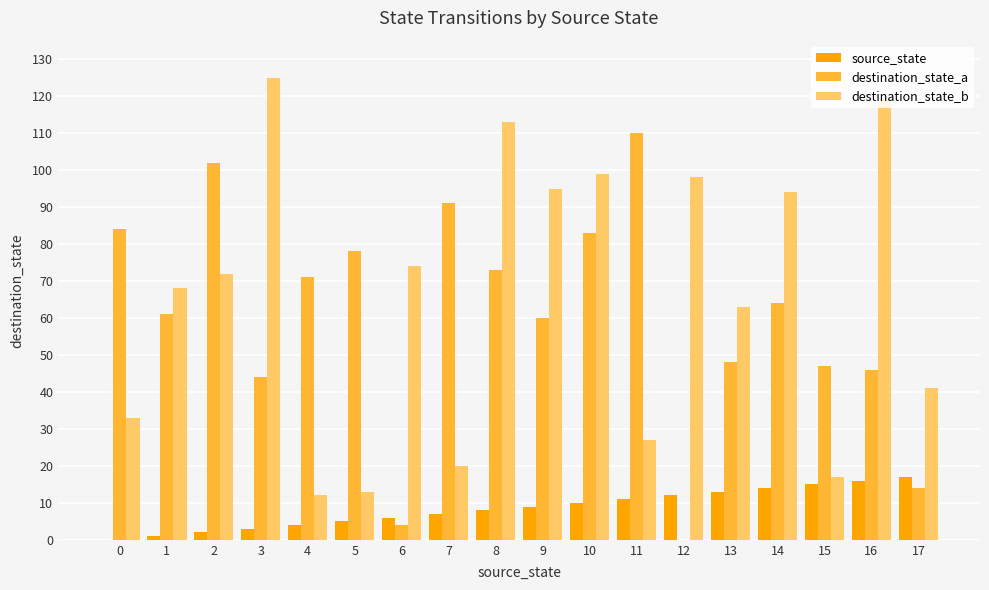

Is the value of source_state at 12 greater than the value of destination_state_b at 2?

No